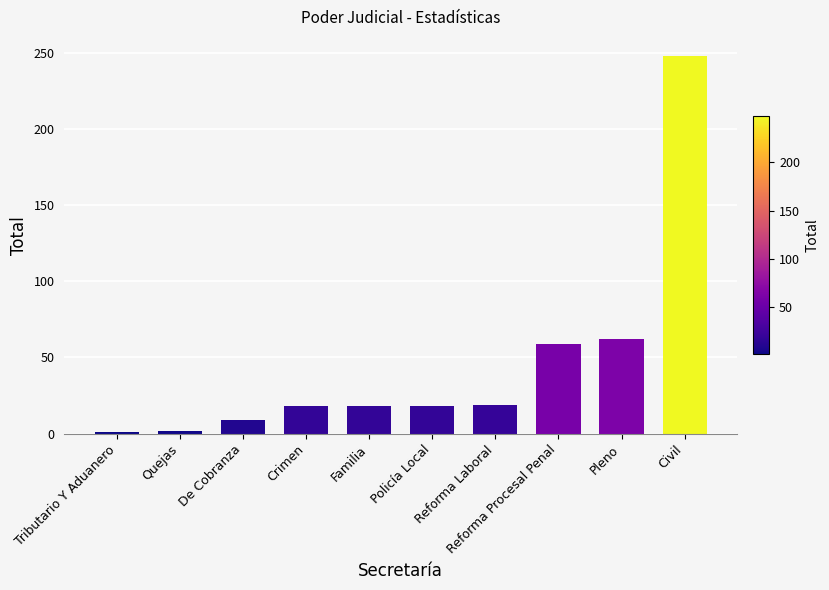

Is it true that the value at Reforma Laboral is 4?

False